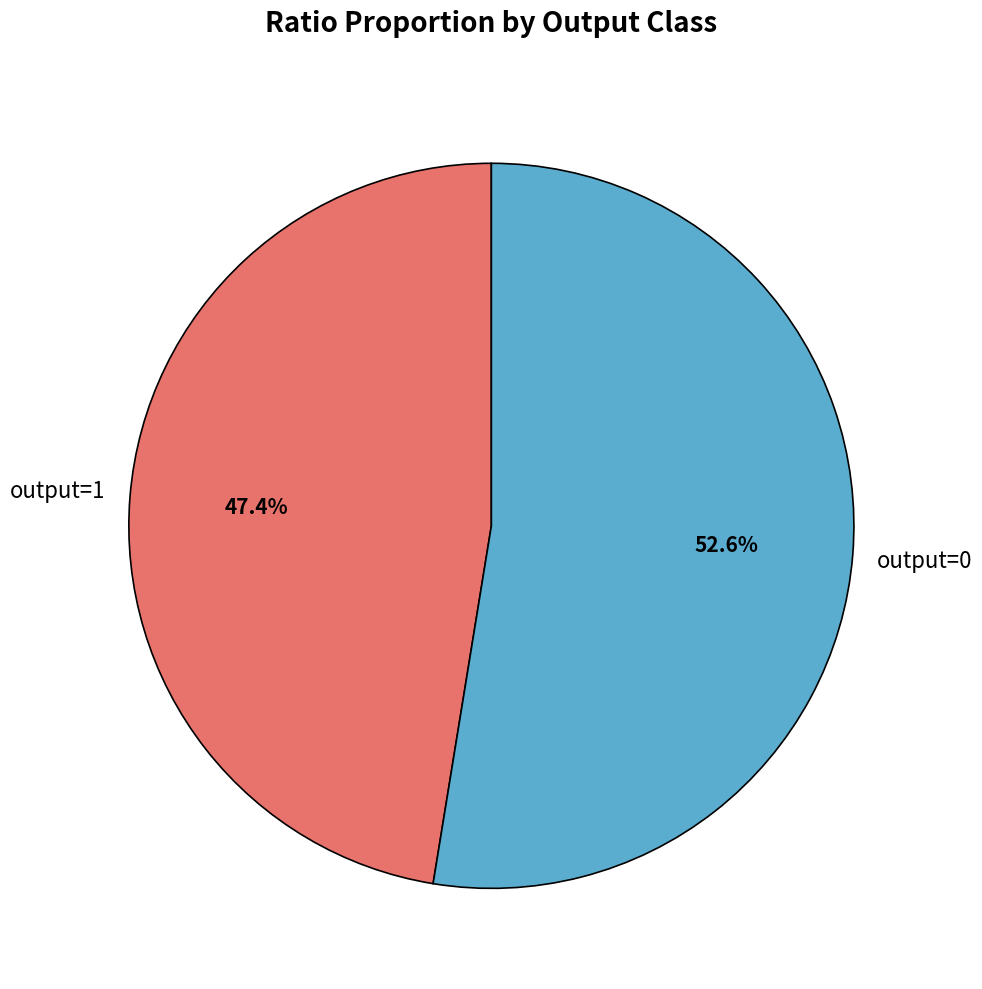

Approximately how many times larger is the value at output=1 compared to output=0?

0.9